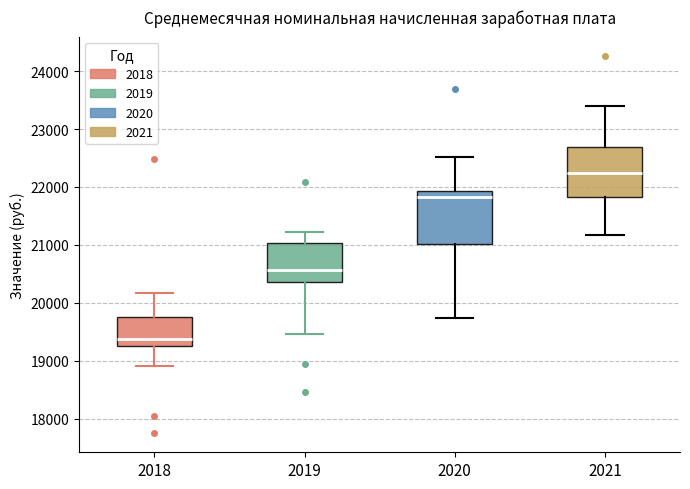

Reading left to right, read every box against the y-axis: the position of its median line, the range the box covers, and the ends of its whiskers. The values are not printed on the chart, so give them approximately, as read against the axis.

2018: median 19400, box 19300 to 19800, whiskers 18900 to 20200
2019: median 20600, box 20400 to 21000, whiskers 19500 to 21200
2020: median 21800, box 21000 to 21900, whiskers 19700 to 22500
2021: median 22200, box 21800 to 22700, whiskers 21200 to 23400